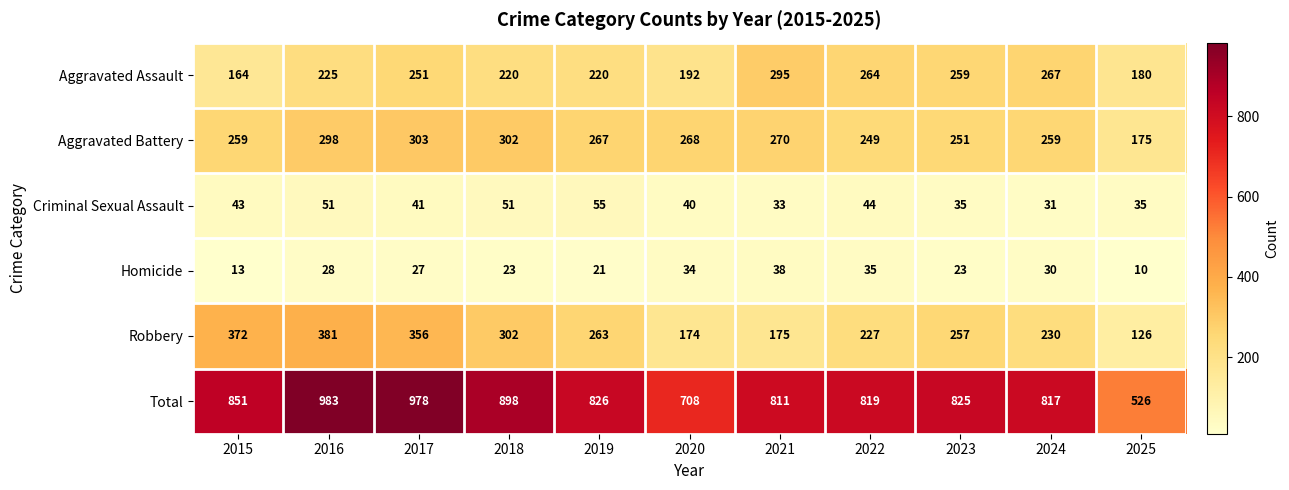

Where does the Criminal Sexual Assault series first go above 41?

2015